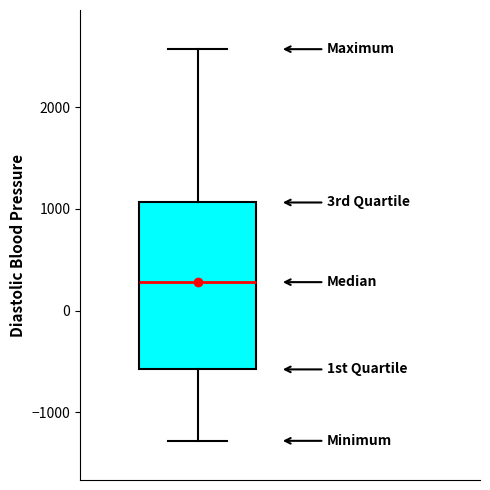

Read this box plot against the y-axis: the position of the median line, the range covered by the box, and the ends of both whiskers. The values are not printed on the chart, so give them approximately, as read against the axis.

median 300, box -600 to 1100, whiskers -1300 to 2600